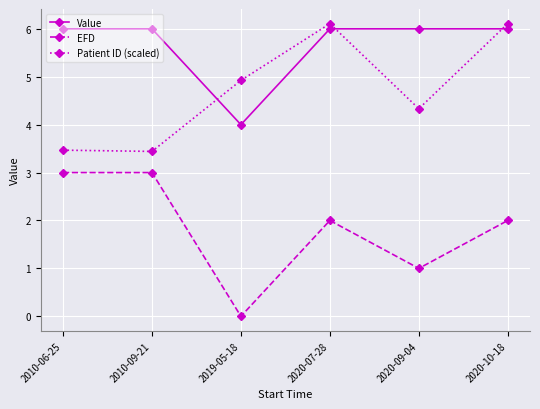

What is the total value across all series at 2010-09-21?

12.4